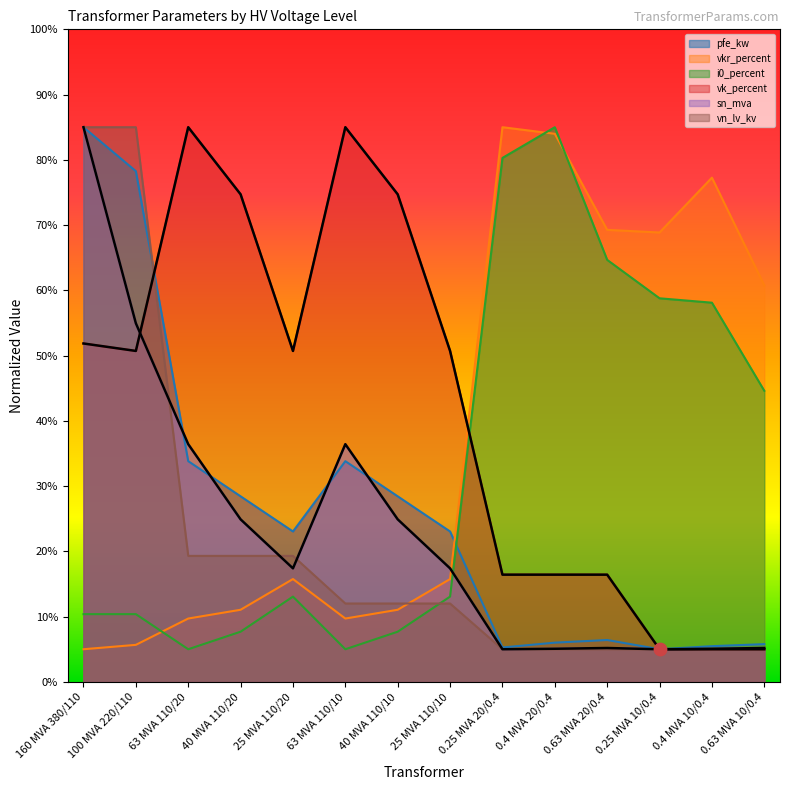

Which series contains the highest Y value?

pfe_kw